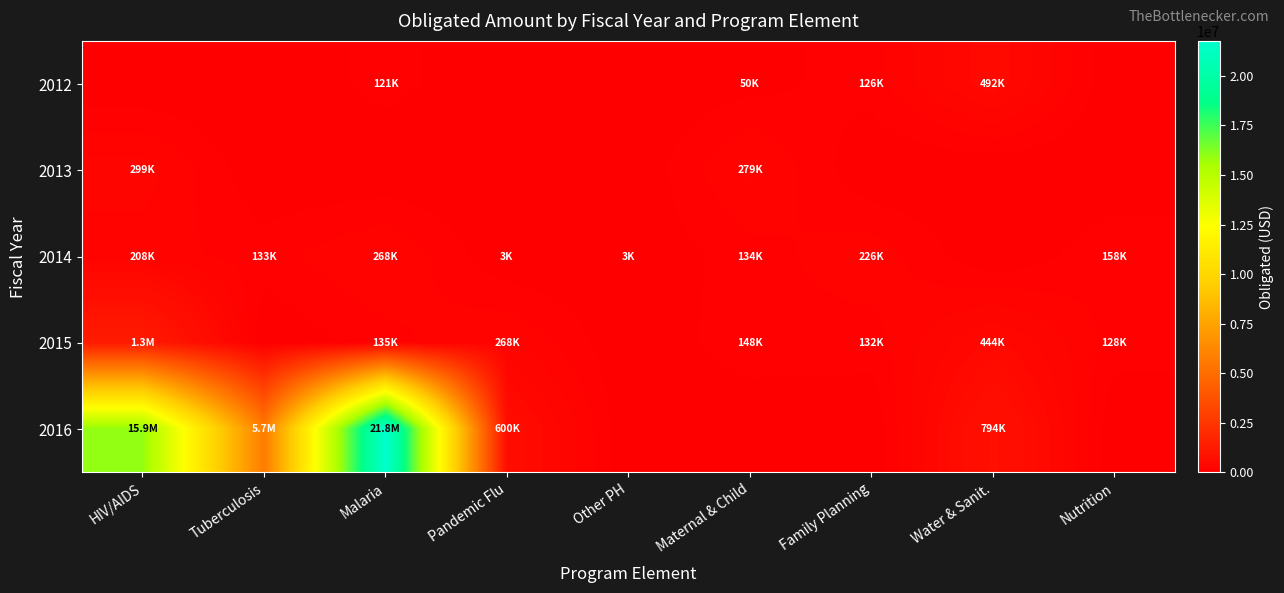

What is the total value across all series at Other PH?

3000